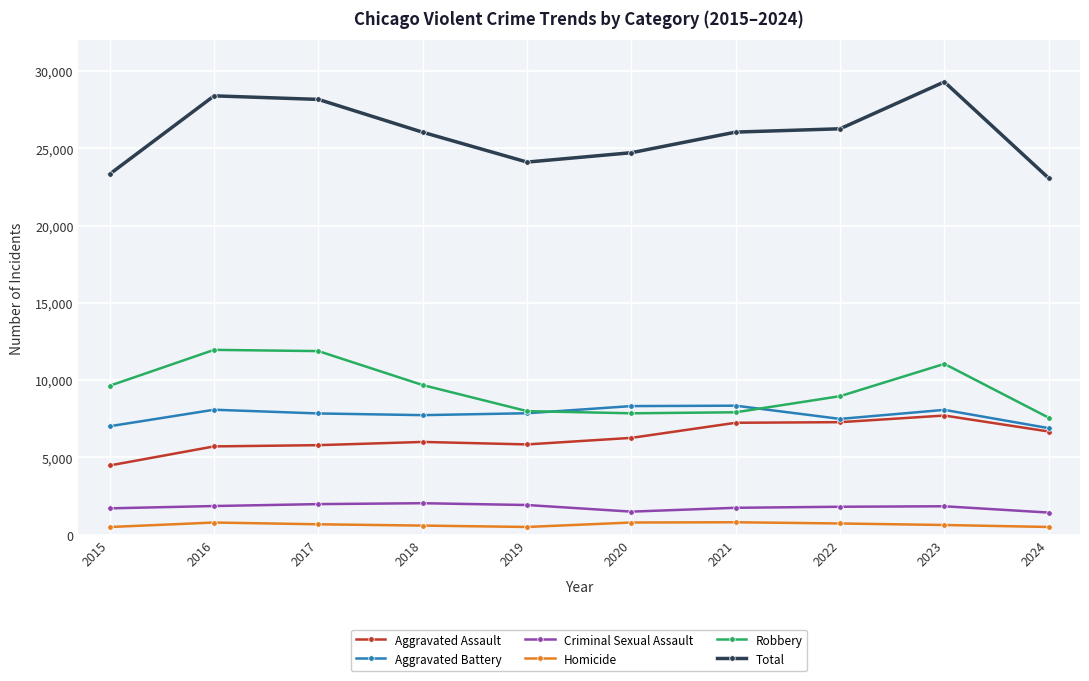

List the series in order of their peak value, lowest first.

Homicide, Criminal Sexual Assault, Aggravated Assault, Aggravated Battery, Robbery, Total